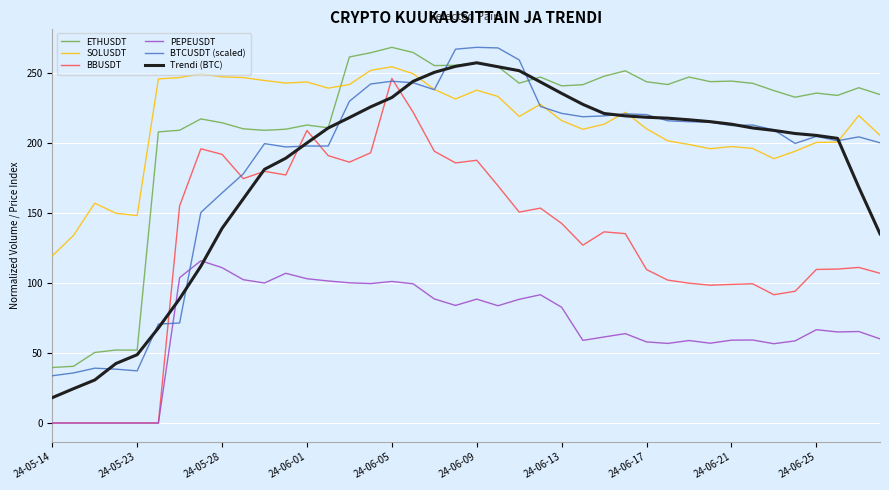

What is the lowest value of the Trendi (BTC) series?

18.1